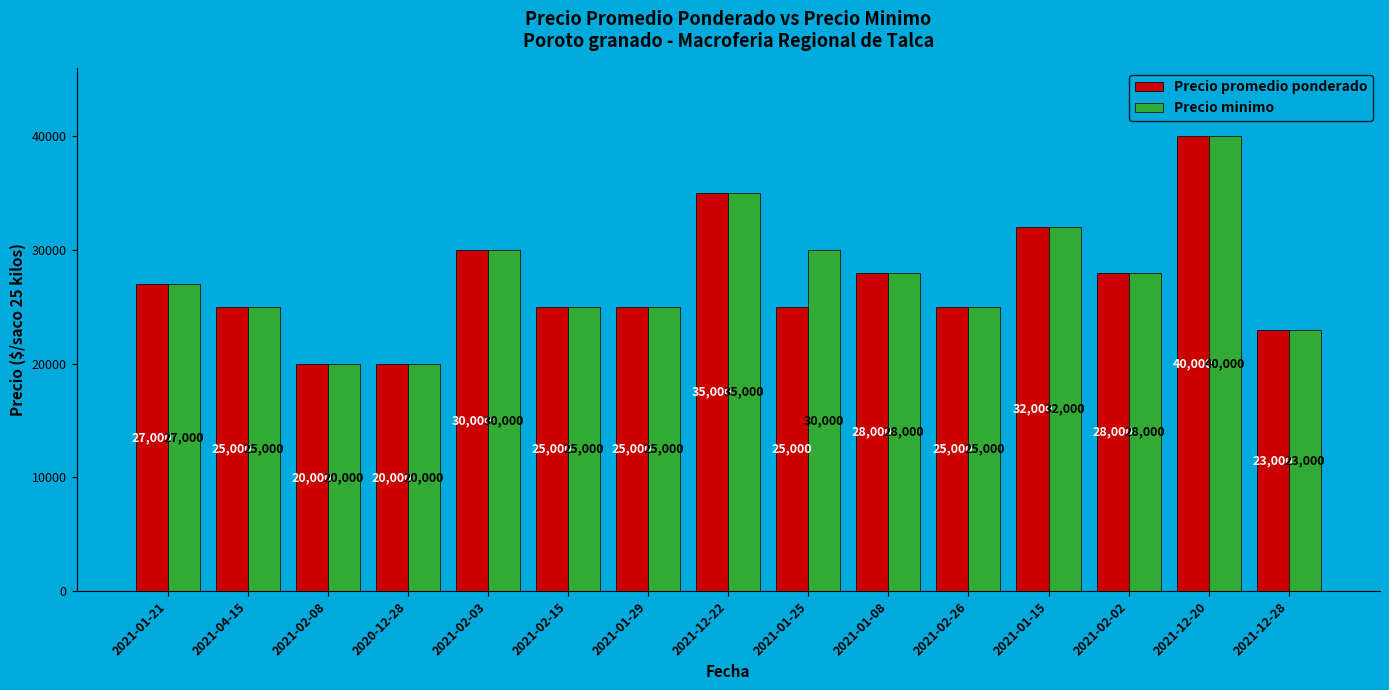

What is the difference between the maximum and minimum values in the Precio promedio ponderado series?

20000